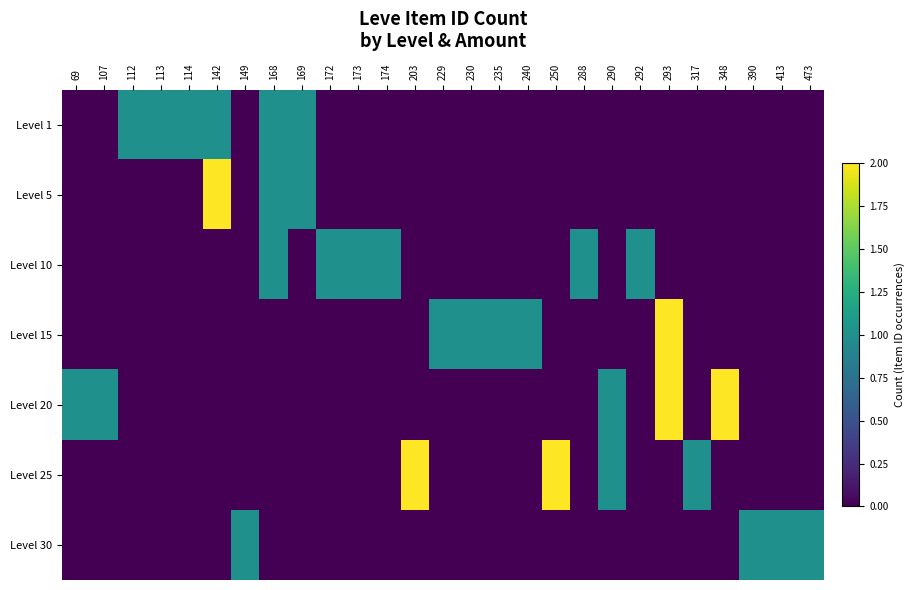

Reading left to right, what are all the values shown in this chart?

Level 1: 69=0	107=0	112=1	113=1	114=1	142=1	149=0	168=1	169=1	172=0	173=0	174=0	203=0	229=0	230=0	235=0	240=0	250=0	288=0	290=0	292=0	293=0	317=0	348=0	390=0	413=0	473=0
Level 5: 69=0	107=0	112=0	113=0	114=0	142=2	149=0	168=1	169=1	172=0	173=0	174=0	203=0	229=0	230=0	235=0	240=0	250=0	288=0	290=0	292=0	293=0	317=0	348=0	390=0	413=0	473=0
Level 10: 69=0	107=0	112=0	113=0	114=0	142=0	149=0	168=1	169=0	172=1	173=1	174=1	203=0	229=0	230=0	235=0	240=0	250=0	288=1	290=0	292=1	293=0	317=0	348=0	390=0	413=0	473=0
Level 15: 69=0	107=0	112=0	113=0	114=0	142=0	149=0	168=0	169=0	172=0	173=0	174=0	203=0	229=1	230=1	235=1	240=1	250=0	288=0	290=0	292=0	293=2	317=0	348=0	390=0	413=0	473=0
Level 20: 69=1	107=1	112=0	113=0	114=0	142=0	149=0	168=0	169=0	172=0	173=0	174=0	203=0	229=0	230=0	235=0	240=0	250=0	288=0	290=1	292=0	293=2	317=0	348=2	390=0	413=0	473=0
Level 25: 69=0	107=0	112=0	113=0	114=0	142=0	149=0	168=0	169=0	172=0	173=0	174=0	203=2	229=0	230=0	235=0	240=0	250=2	288=0	290=1	292=0	293=0	317=1	348=0	390=0	413=0	473=0
Level 30: 69=0	107=0	112=0	113=0	114=0	142=0	149=1	168=0	169=0	172=0	173=0	174=0	203=0	229=0	230=0	235=0	240=0	250=0	288=0	290=0	292=0	293=0	317=0	348=0	390=1	413=1	473=1